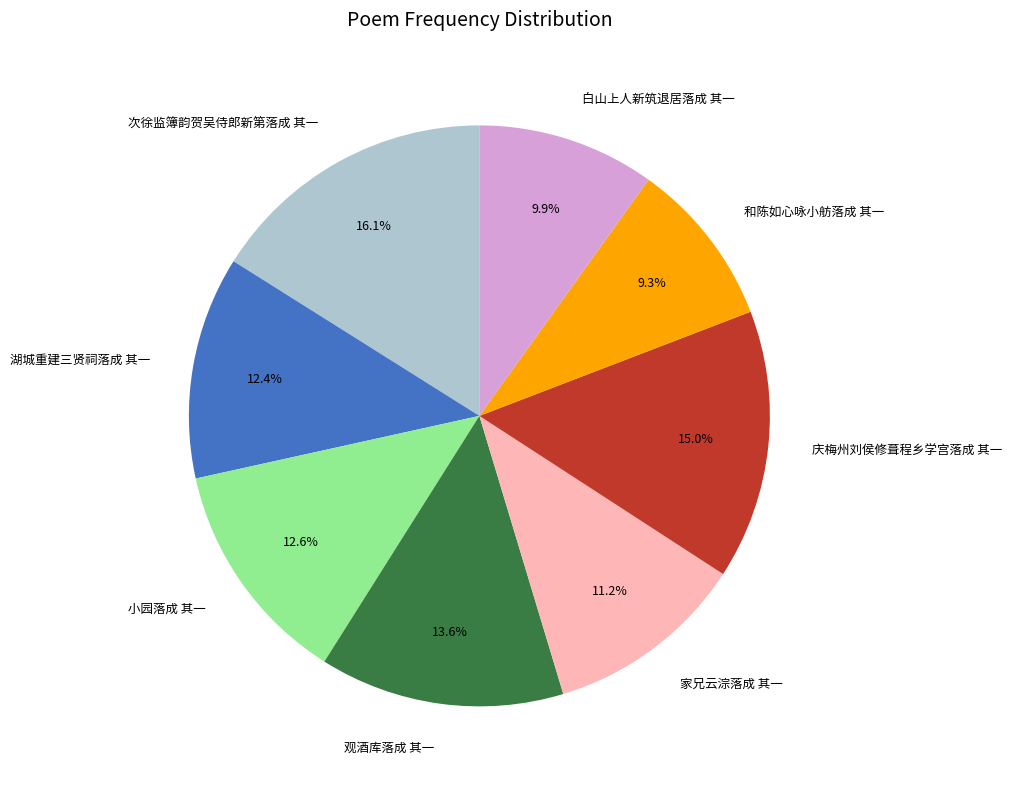

To the nearest percent, what is the combined percentage of 庆梅州刘侯修葺程乡学宫落成 其一 and 白山上人新筑退居落成 其一?

25%